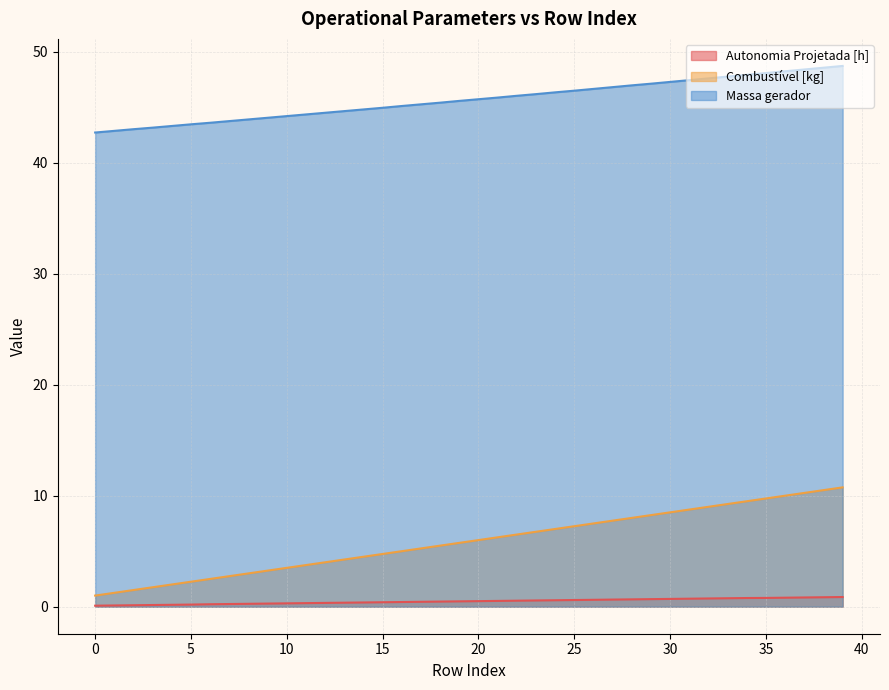

What is the average value of the Combustível [kg] series?

5.9